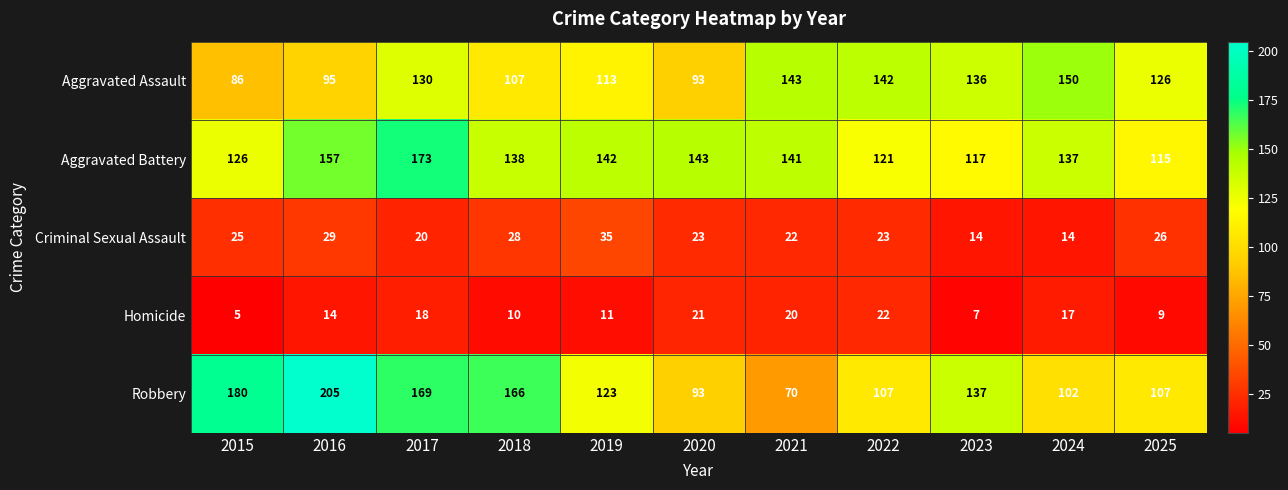

Which series has the widest spread of values?

Robbery